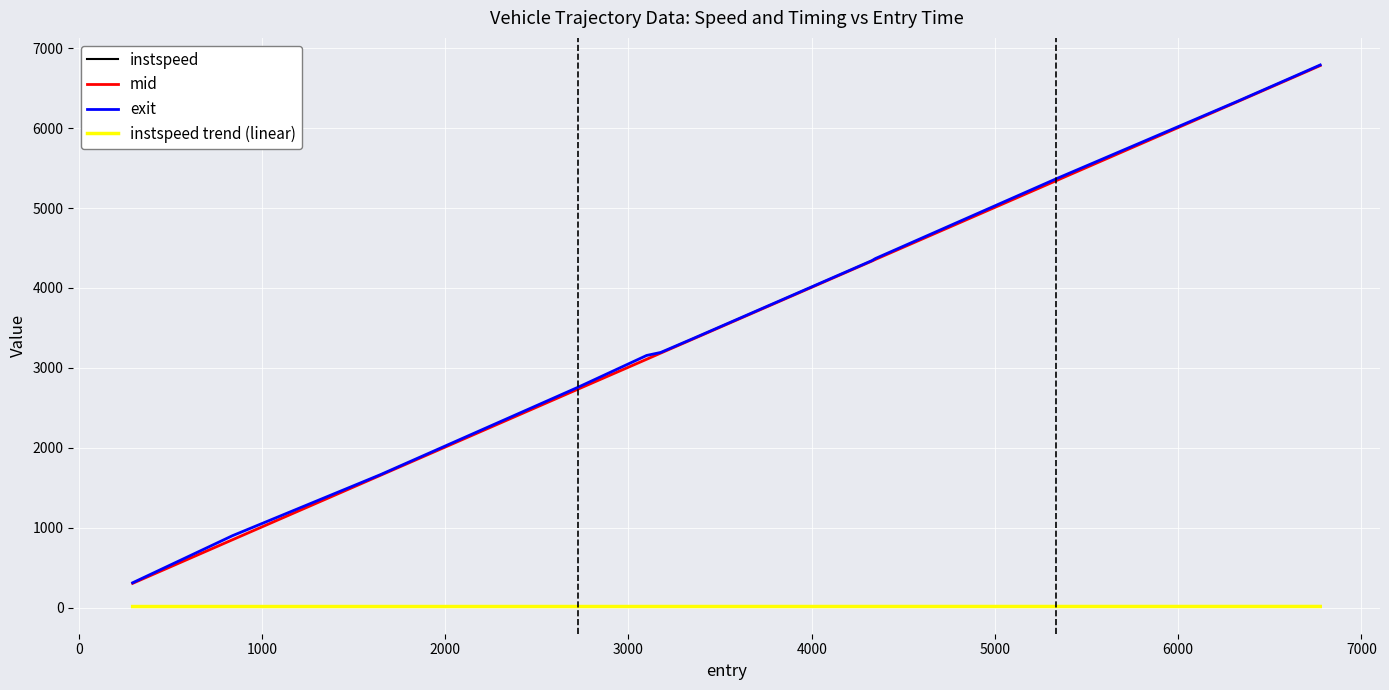

True or false: instspeed and exit cross at least once.

False